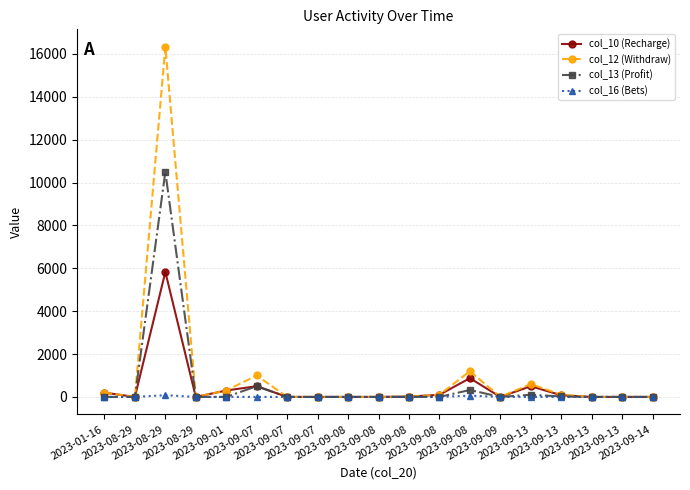

How many lines are shown in the chart?

4